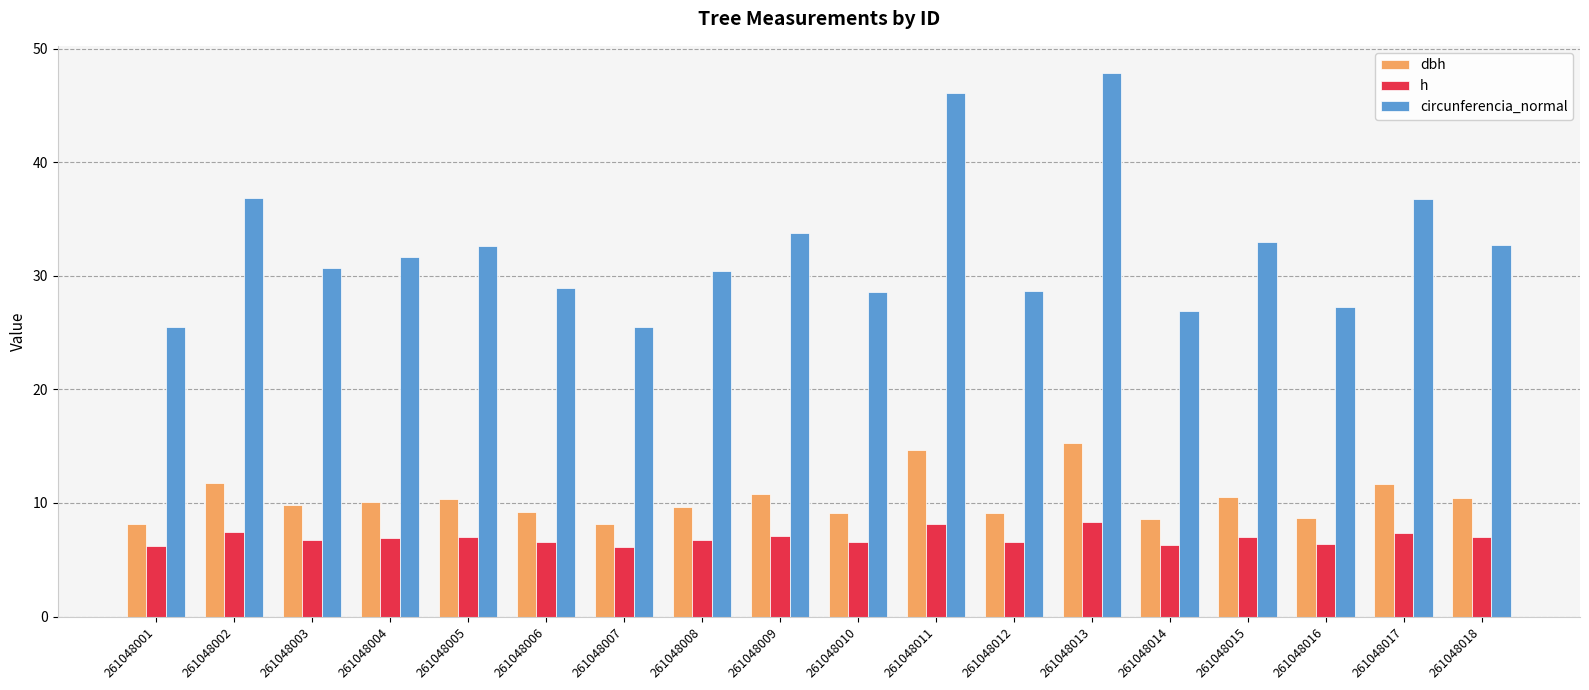

True or false: circunferencia_normal has a value of 12.9 at 261048010.

False